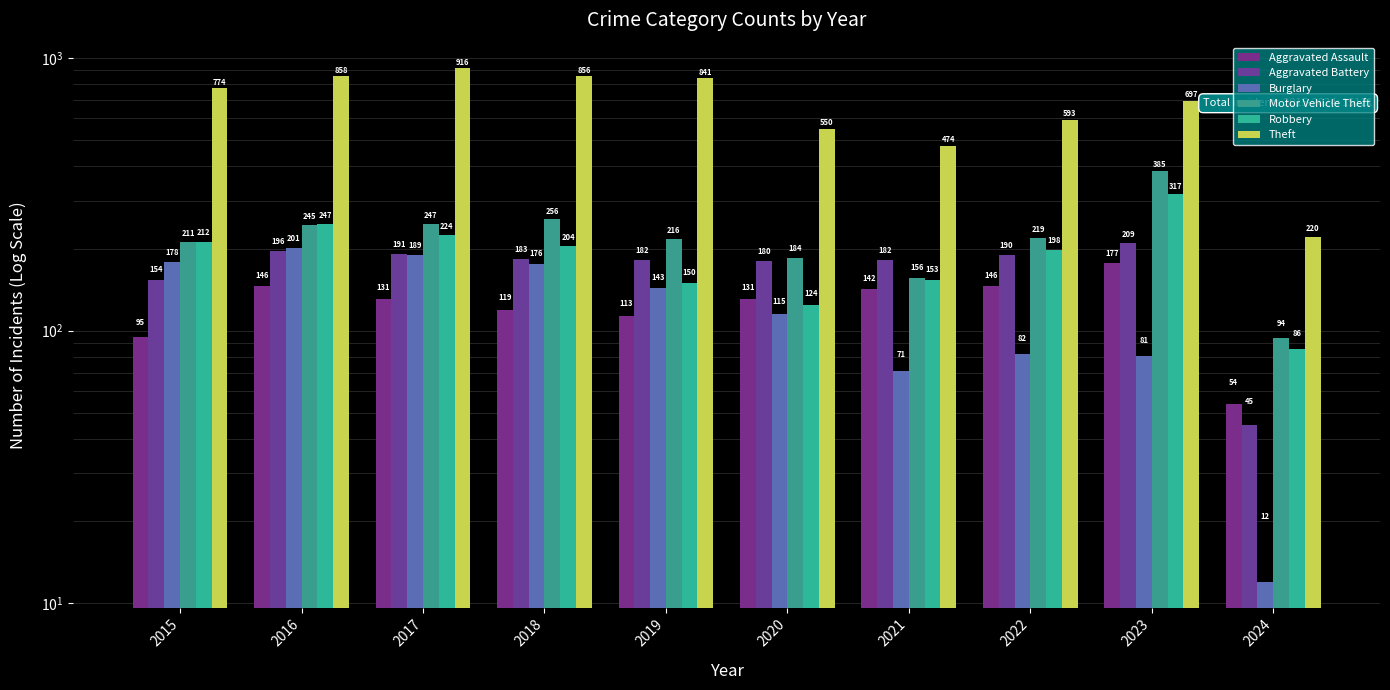

What is the difference between the highest and lowest values at 2016?

712